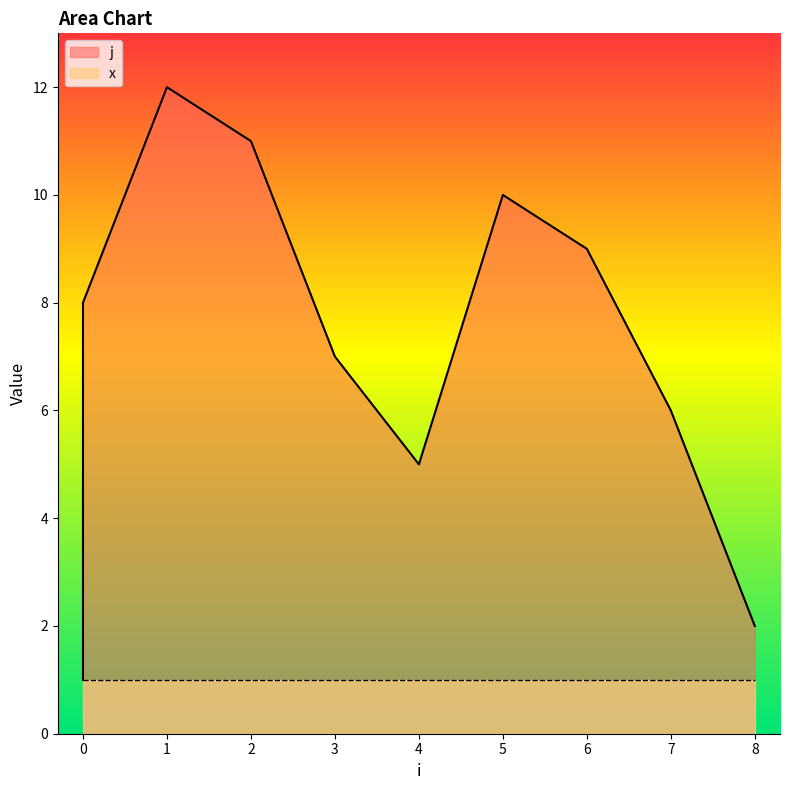

What is the greatest value displayed?

12